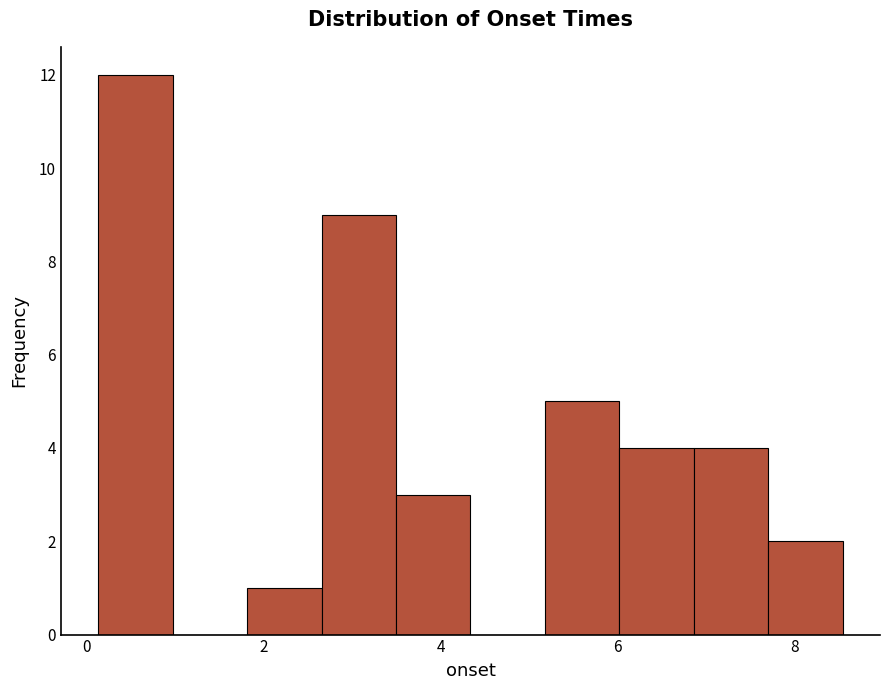

How tall is the bar that spans 7.8 to 8.6 on the x-axis? Neither the bar edges nor the heights are printed on the chart, so give them approximately, as read against the axes.

2